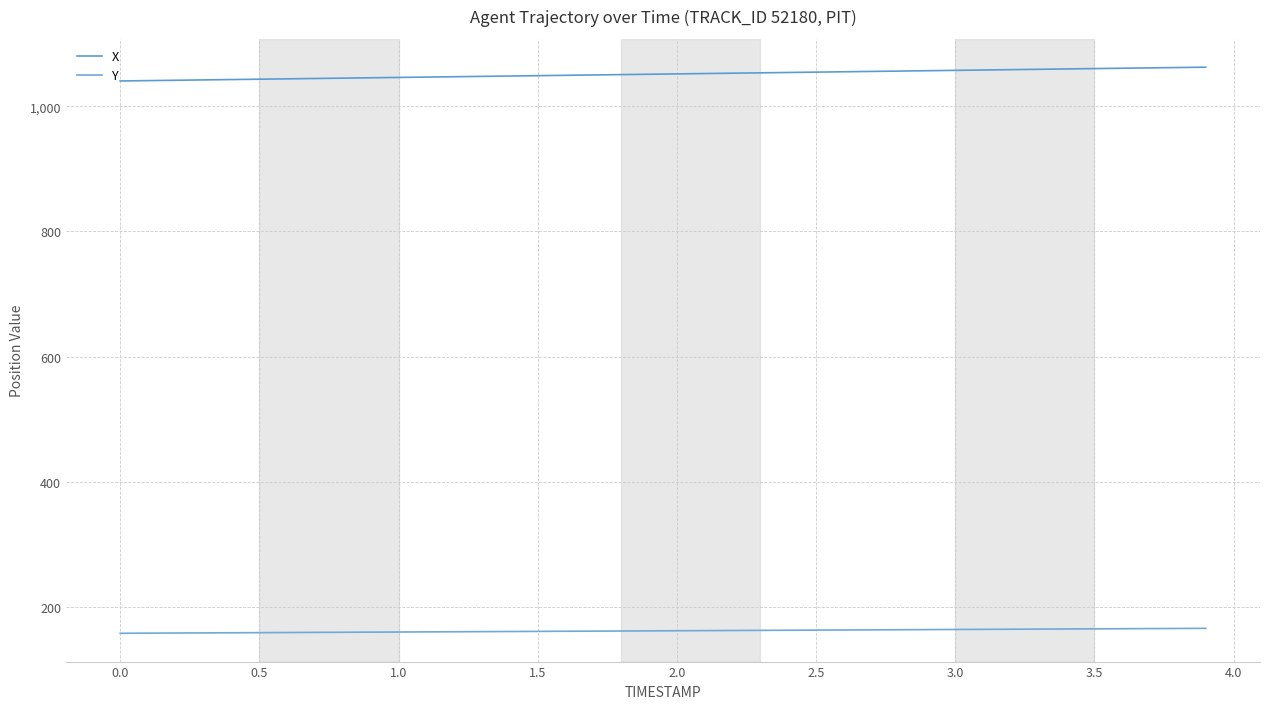

Does the chart display data point markers on the line(s)?

No